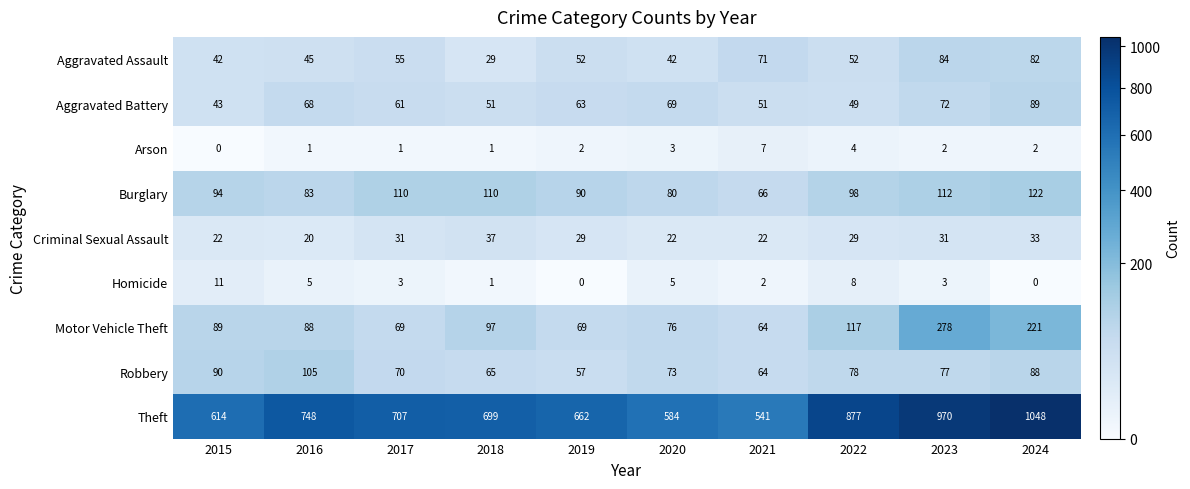

Which category has the highest value across all series?

2024